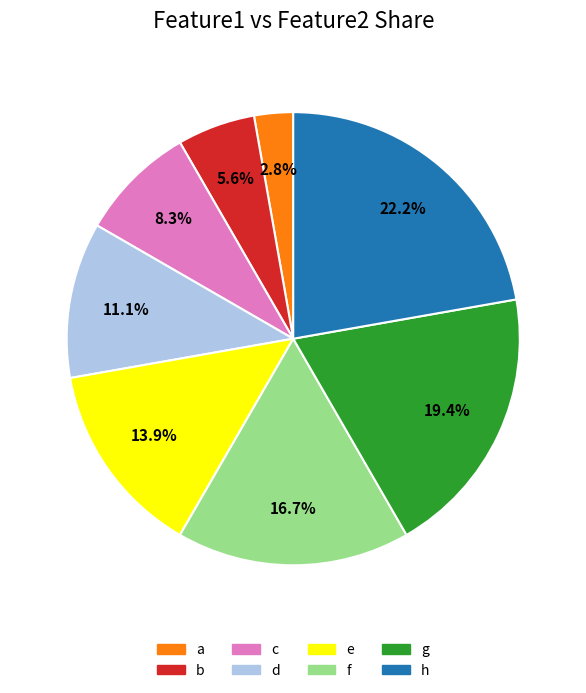

To the nearest percent, what is the combined percentage of d and e?

25%